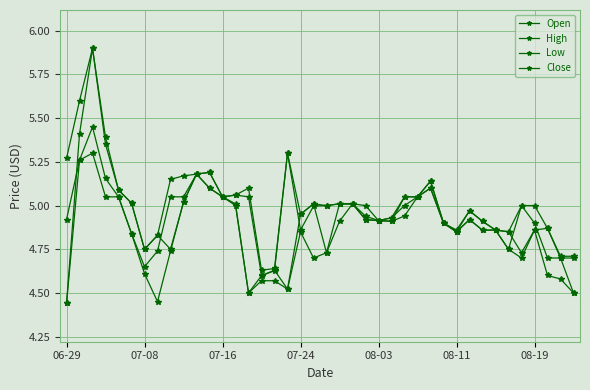

How many data points does each series have?

40